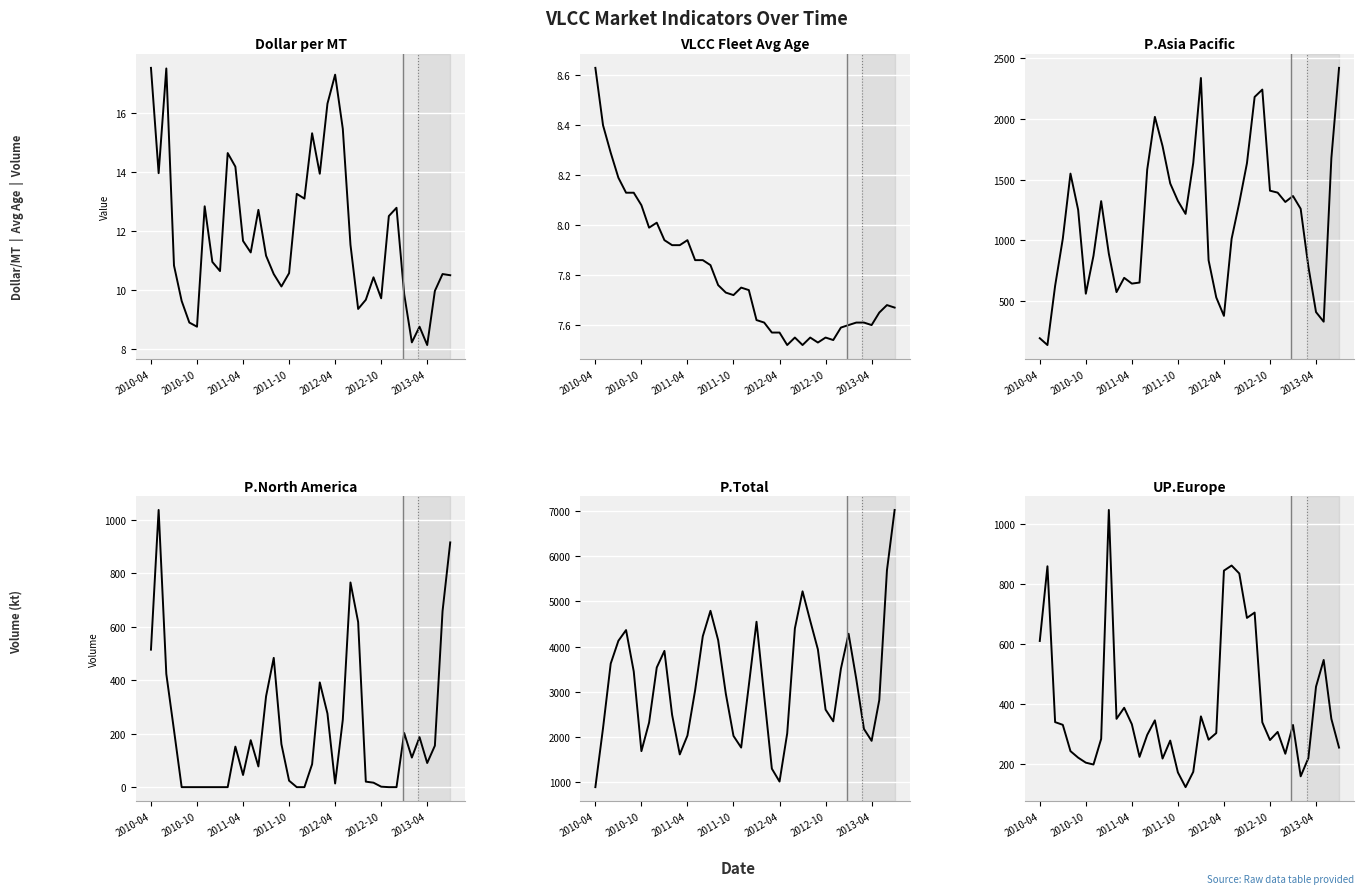

True or false: VLCC Fleet Avg Age and UP.Europe cross at least once.

False